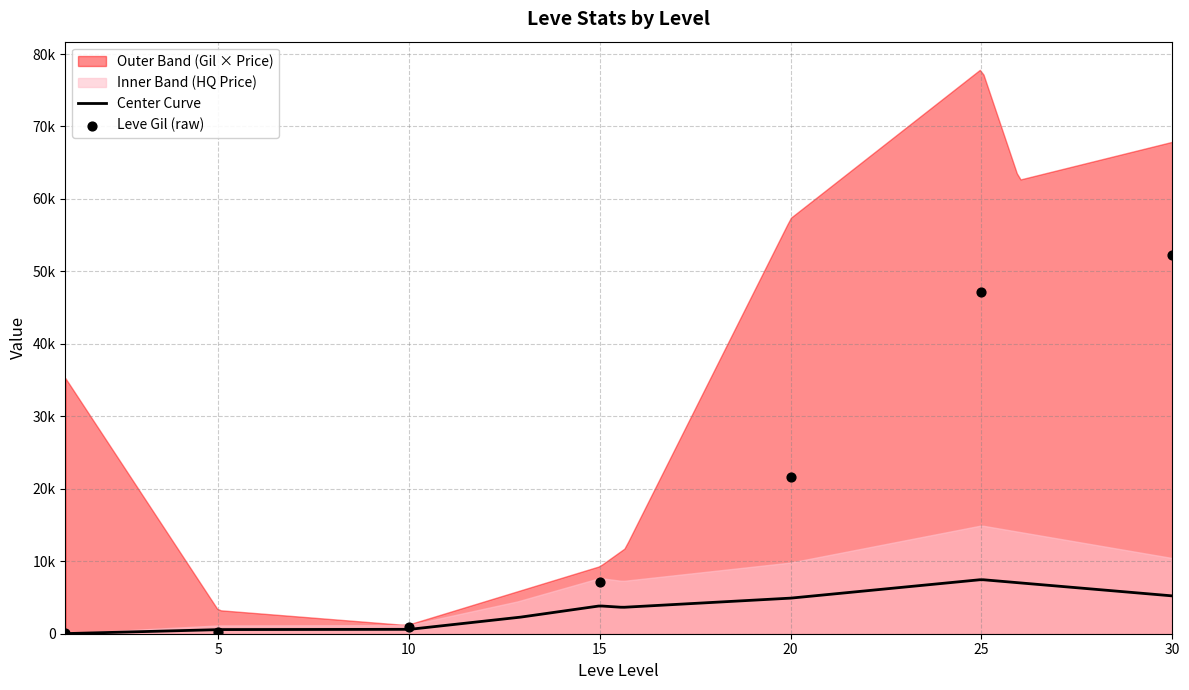

At how many categories does at least one series exceed 14932?

4